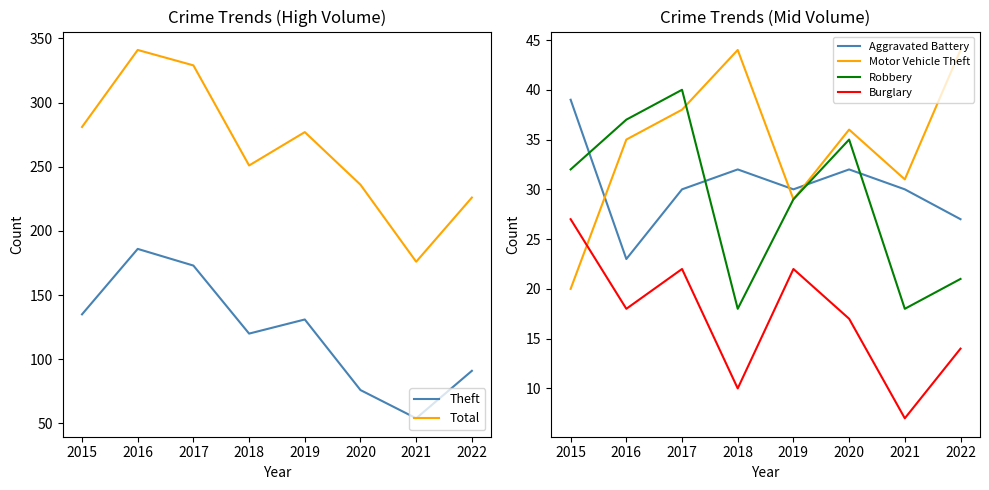

What is the sum of all Total values?

2117